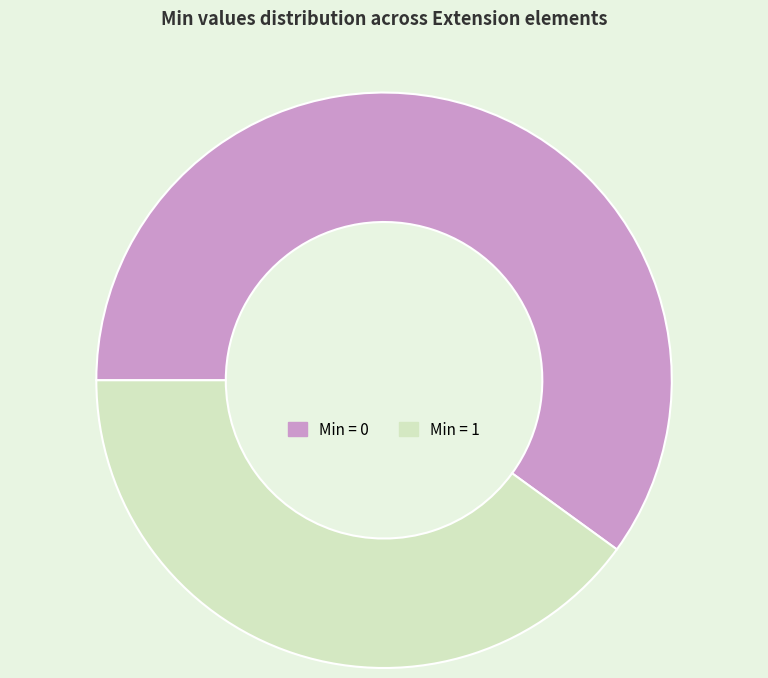

Does any single category account for the majority?

Yes